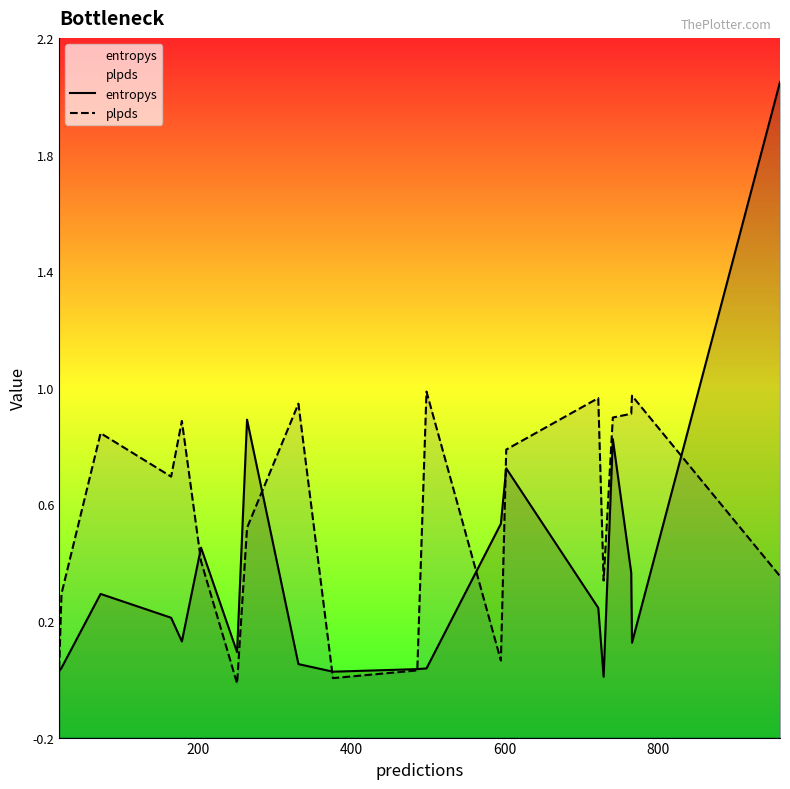

Rank the series by their maximum value, from lowest to highest.

plpds, entropys